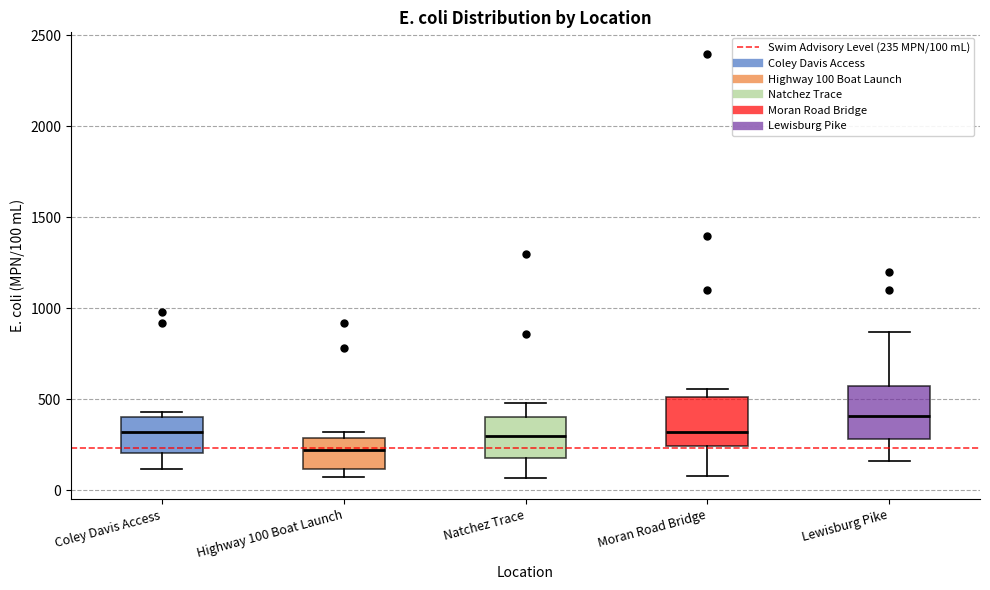

Reading left to right, read every box against the y-axis: the position of its median line, the range the box covers, and the ends of its whiskers. The values are not printed on the chart, so give them approximately, as read against the axis.

Coley Davis Access: median 300, box 200 to 400, whiskers 100 to 450
Highway 100 Boat Launch: median 250, box 100 to 300, whiskers 50 to 300 (just above the box's upper edge)
Natchez Trace: median 300, box 200 to 400, whiskers 50 to 500
Moran Road Bridge: median 300, box 250 to 500, whiskers 100 to 550
Lewisburg Pike: median 400, box 300 to 550, whiskers 150 to 850